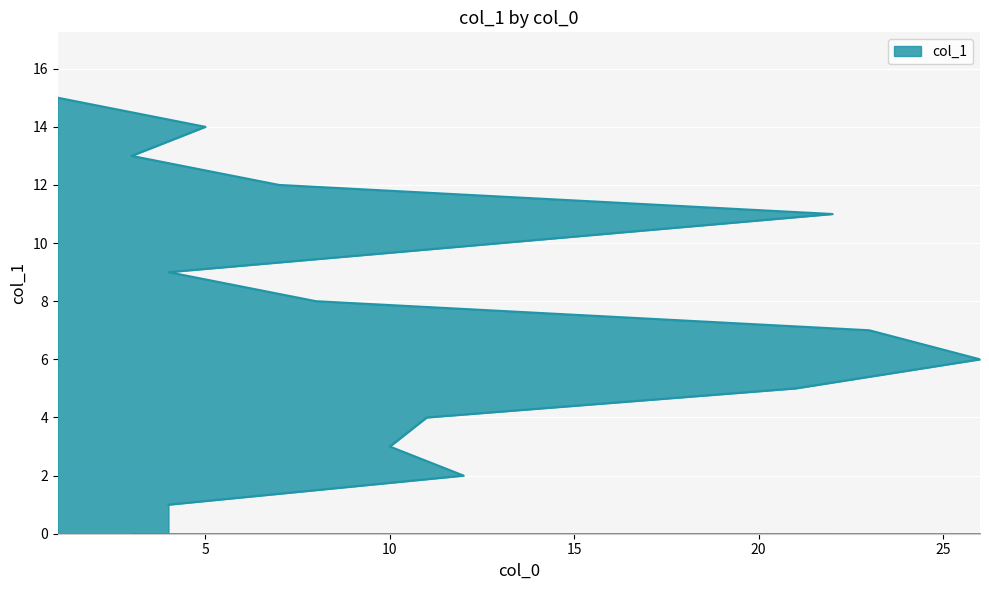

What is the average value?

8